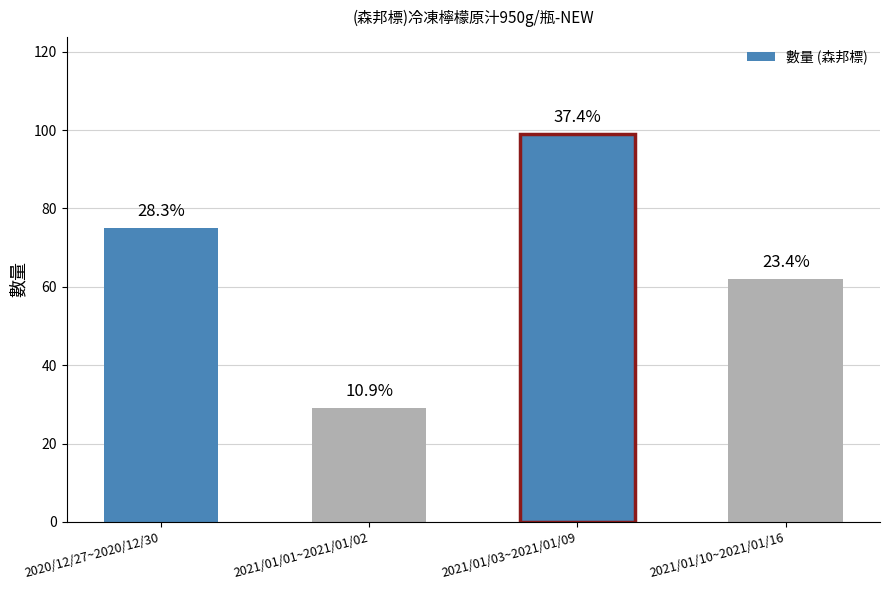

Where is the data nearest to the value 64?

2021/01/10~2021/01/16